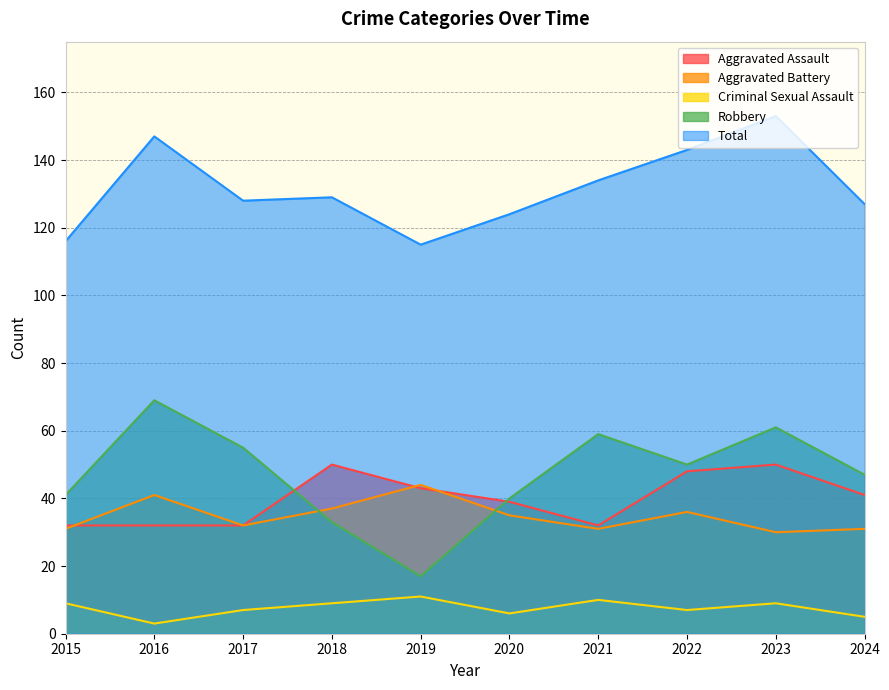

Which category has the lowest value in the Total series?

2019